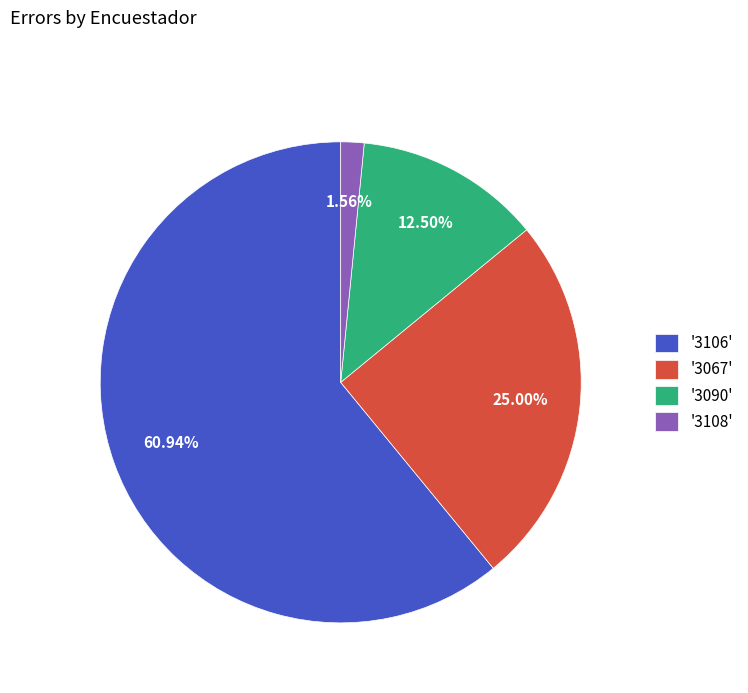

Combined, do '3108' and '3067' account for over 50%?

No